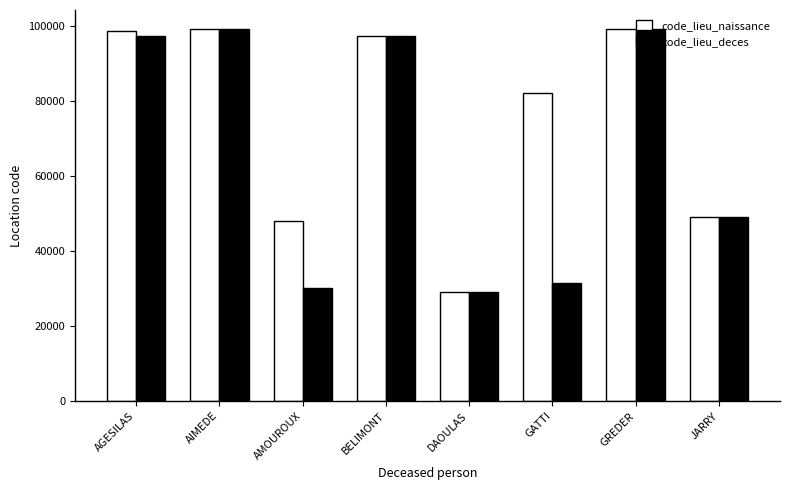

Between AMOUROUX and GATTI, which series saw the biggest shift?

code_lieu_naissance